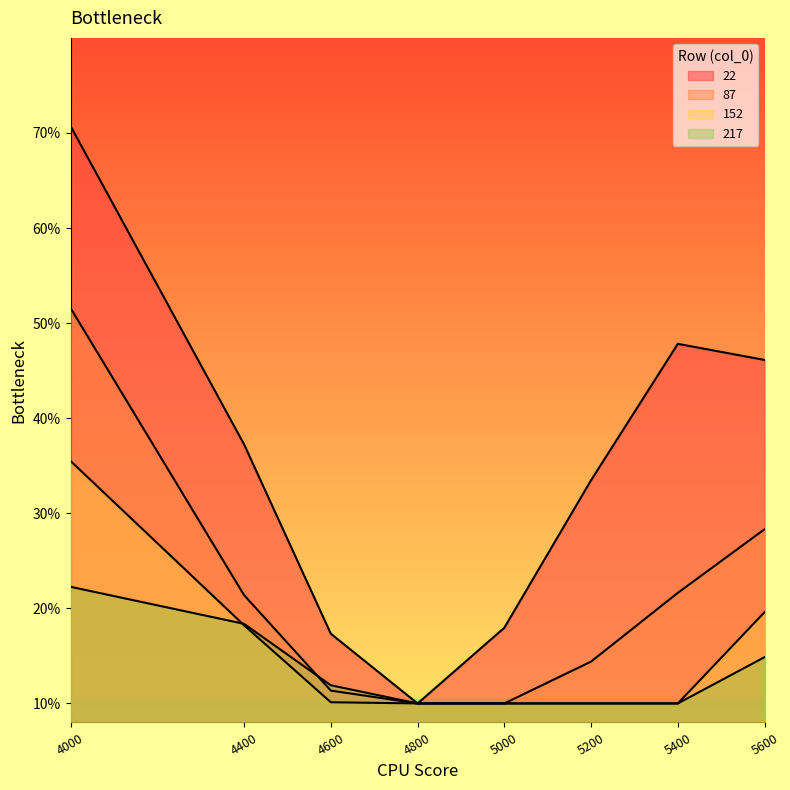

Count the number of categories in the chart.

8